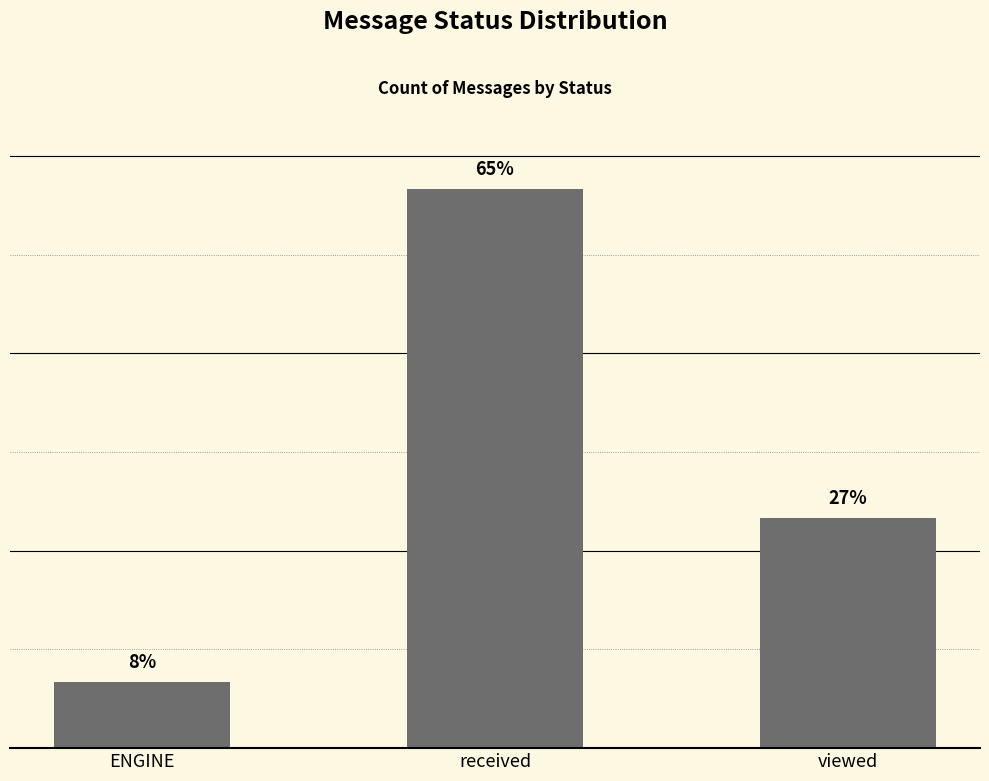

What is the ratio of the value at ENGINE to the value at viewed?

0.3